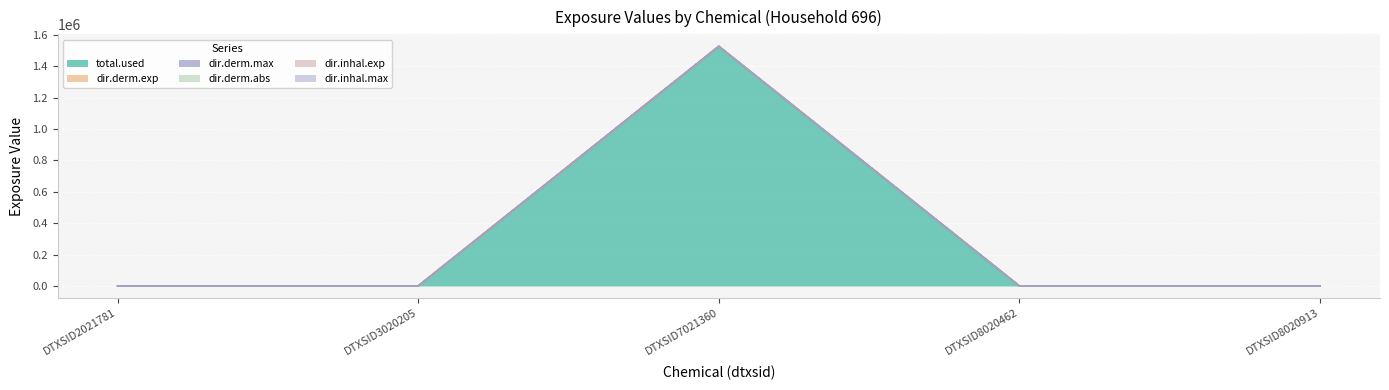

What is the spread (max minus min) of values at DTXSID7021360?

507.5